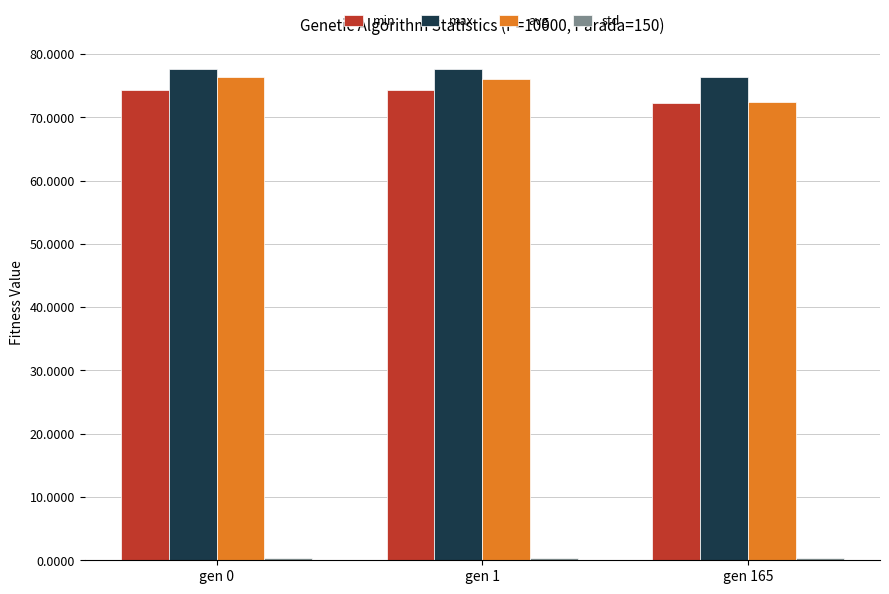

Count the number of data series in this chart.

4